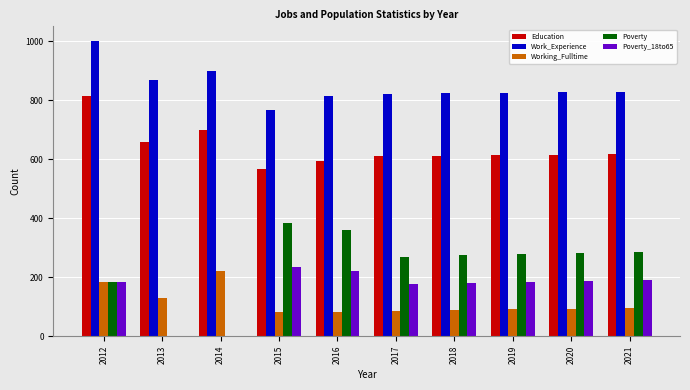

At which category is the sum across all series the highest?

2012